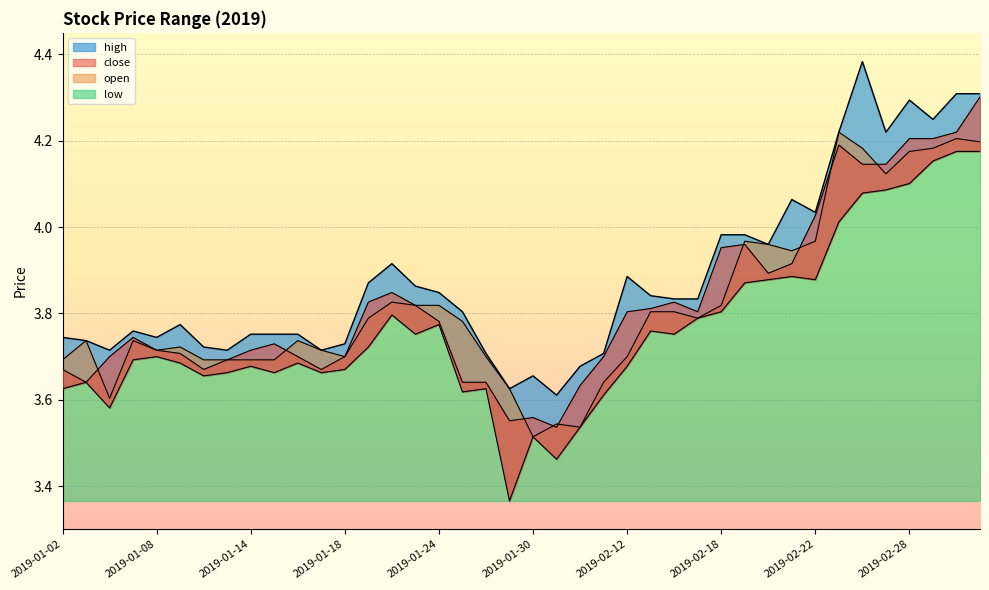

How many lines are shown in the chart?

4